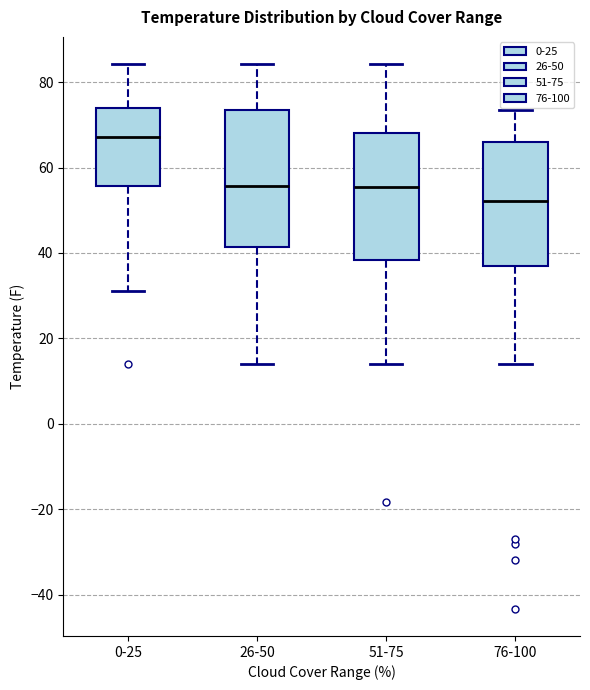

Reading left to right, read every box against the y-axis: the position of its median line, the range the box covers, and the ends of its whiskers. The values are not printed on the chart, so give them approximately, as read against the axis.

0-25: median 68, box 56 to 74, whiskers 32 to 84
26-50: median 56, box 42 to 74, whiskers 14 to 84
51-75: median 56, box 38 to 68, whiskers 14 to 84
76-100: median 52, box 38 to 66, whiskers 14 to 74